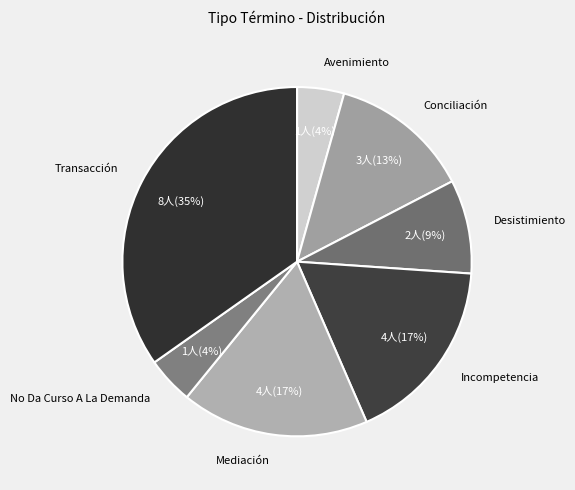

To the nearest percent, what percentage of the pie is Desistimiento?

9%